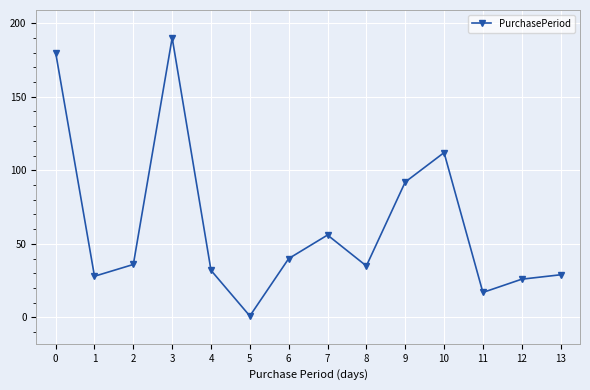

The value at 13 is 29. True or false?

True